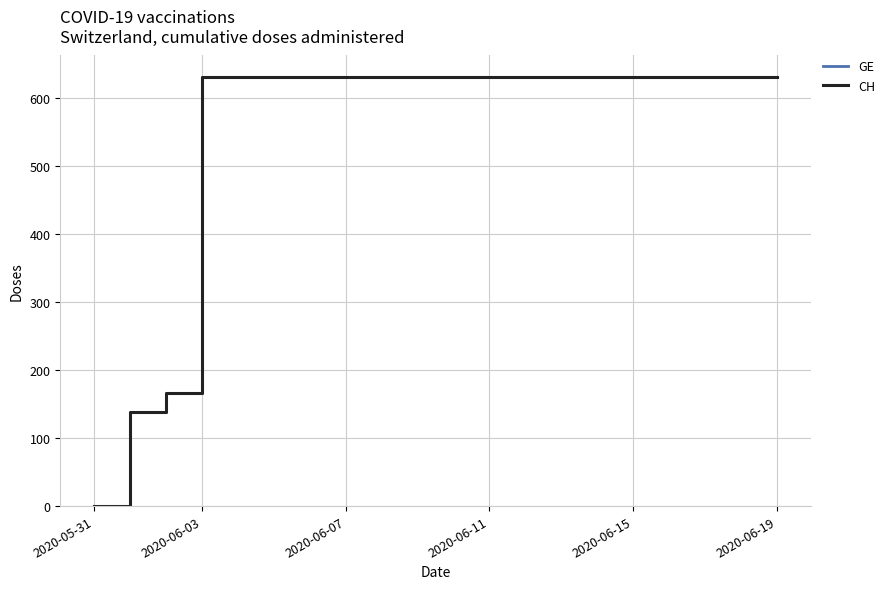

True or false: GE and CH cross at least once.

False